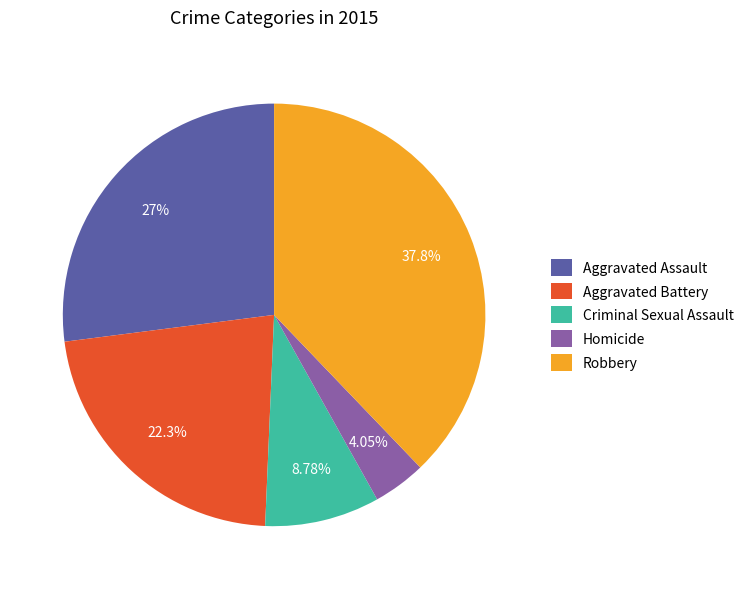

To the nearest percent, what is the difference between the Criminal Sexual Assault and Homicide slice percentages?

5%